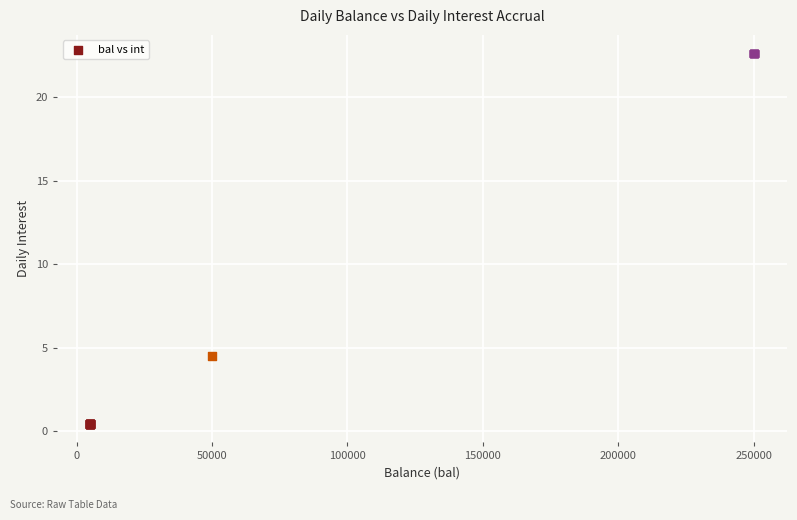

What Y value in the scatter plot is closest to 11?

4.5